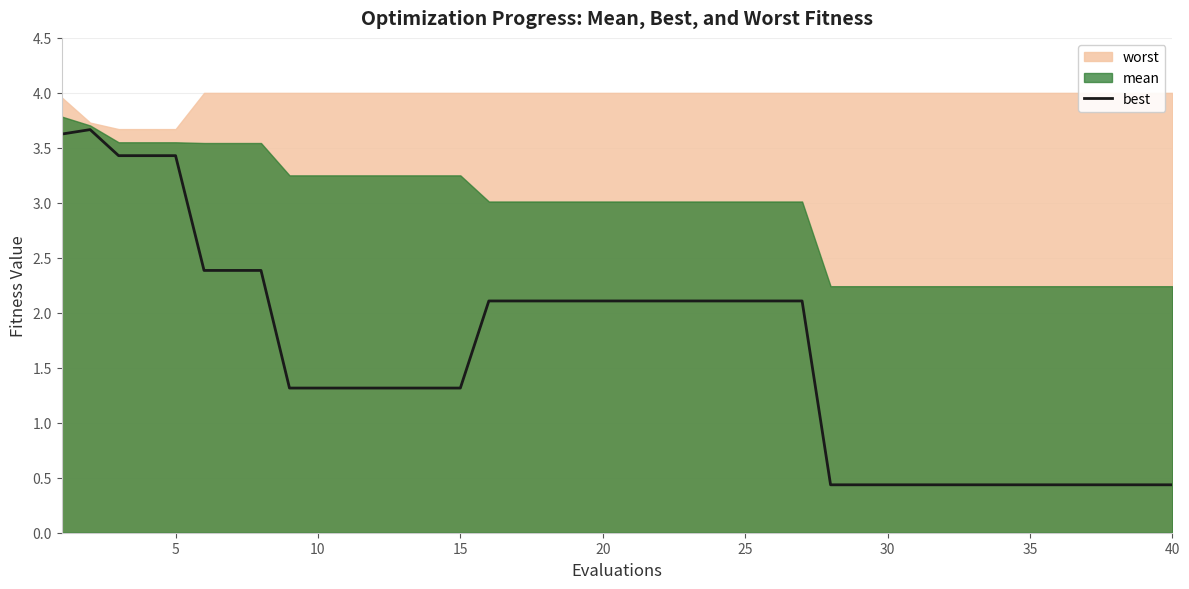

Read the value at 10.

1.3